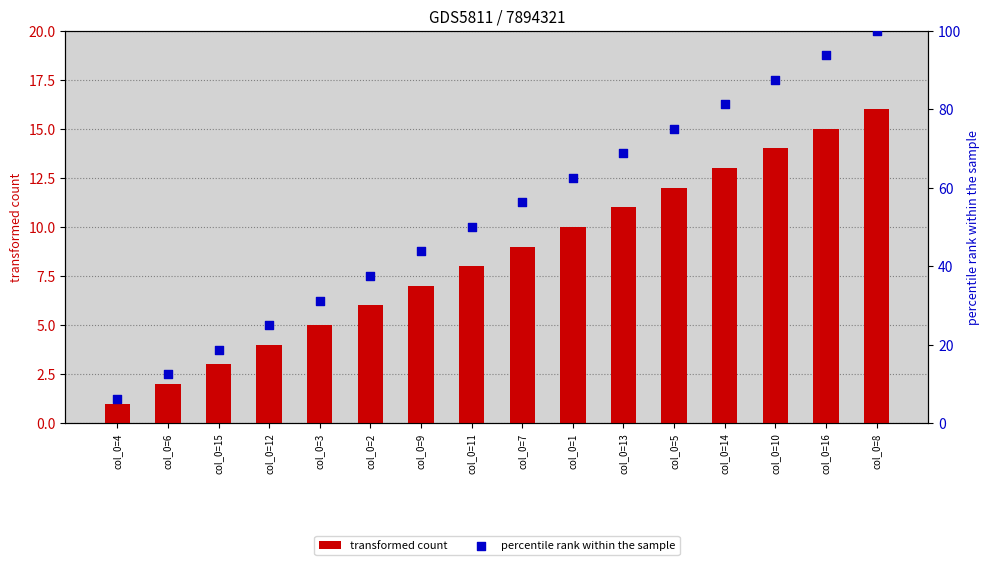

At how many categories does at least one series exceed 89?

2